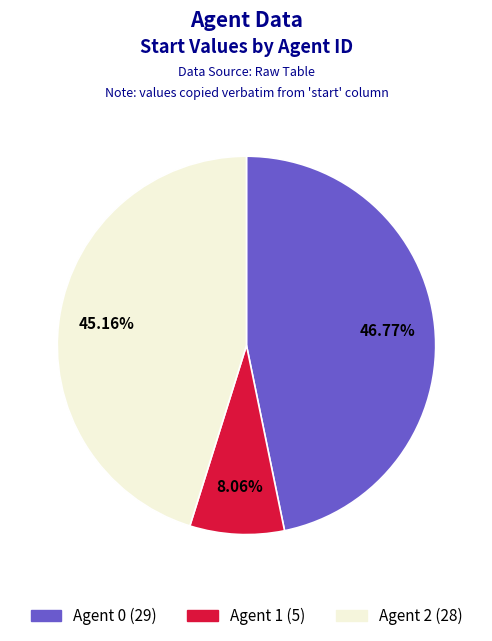

Is there a majority slice in this chart?

No